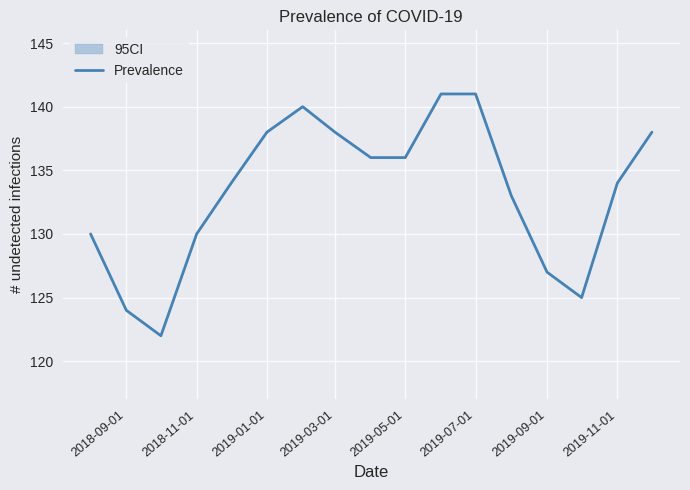

The value at 2019-09-01 is 87. True or false?

False